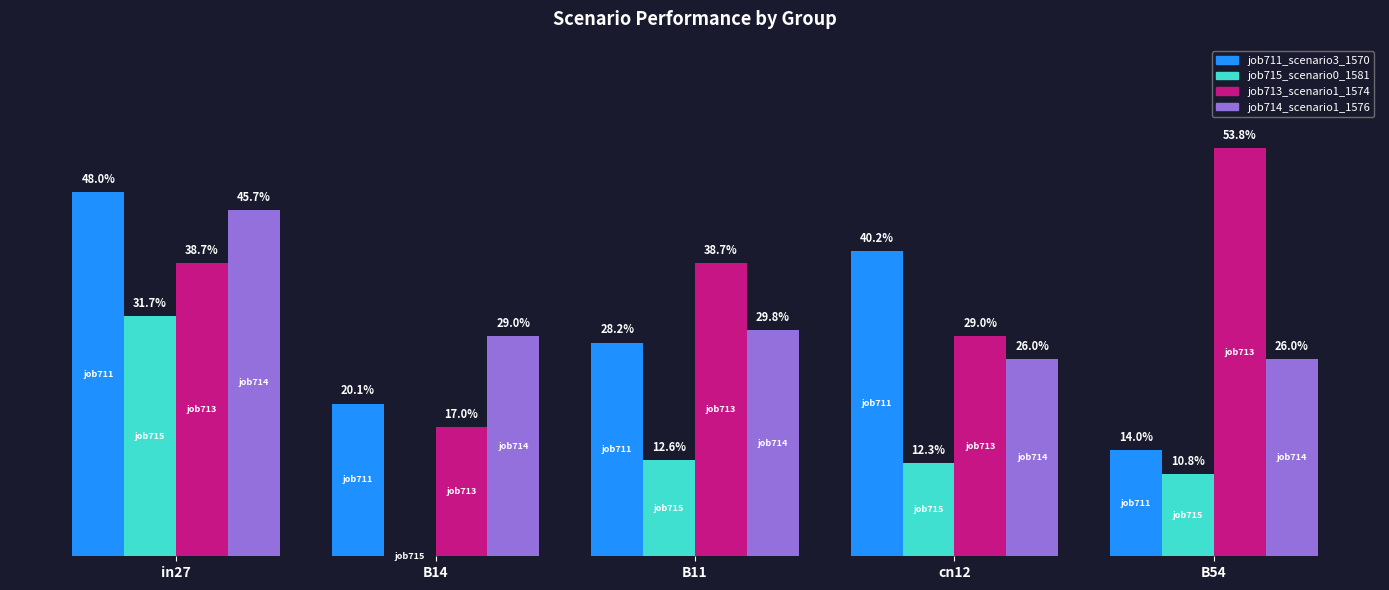

What are all the series names shown in the legend?

job711_scenario3_1570, job715_scenario0_1581, job713_scenario1_1574, job714_scenario1_1576